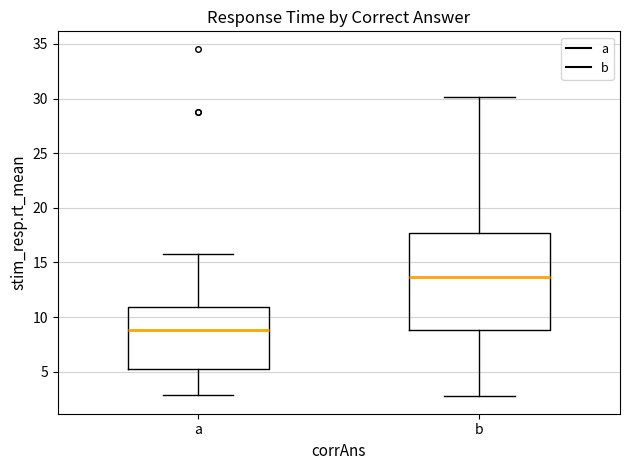

Reading left to right, read every box against the y-axis: the position of its median line, the range the box covers, and the ends of its whiskers. The values are not printed on the chart, so give them approximately, as read against the axis.

a: median 9.0, box 5.0 to 11.0, whiskers 3.0 to 16.0
b: median 13.5, box 9.0 to 17.5, whiskers 2.5 to 30.0